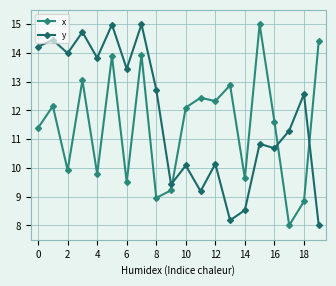

Does the chart have visible grid lines?

Yes